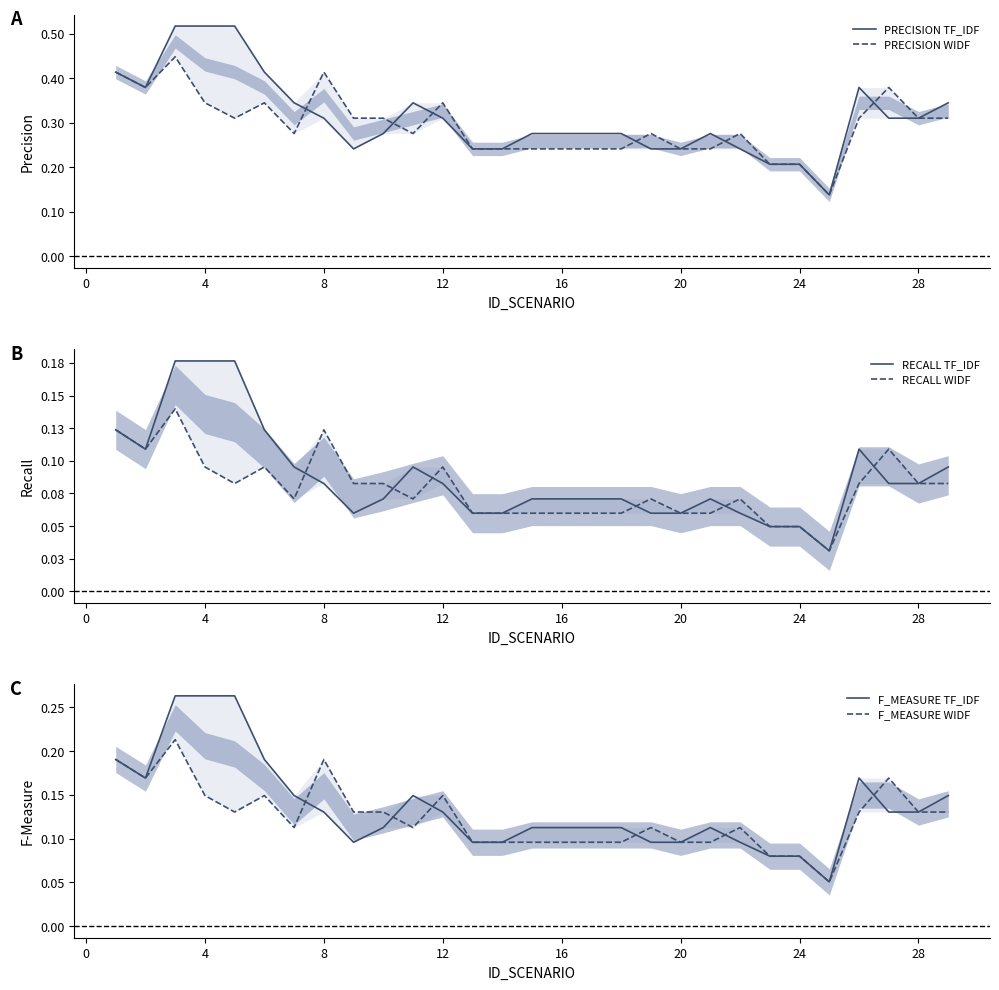

At how many categories does at least one series exceed 0?

29